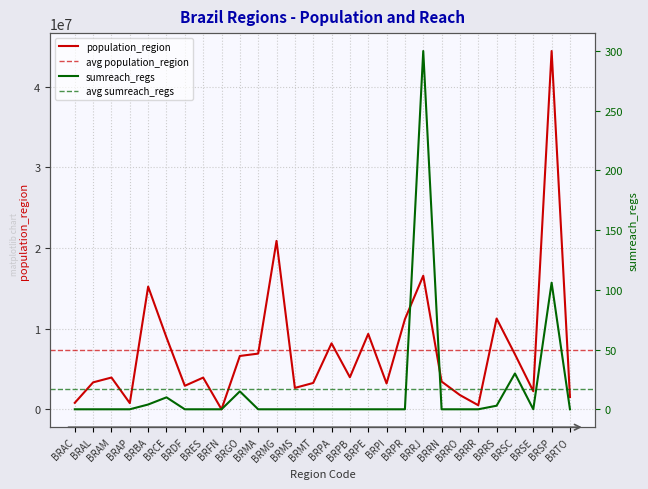

At which category is the sum across all series the highest?

BRSP